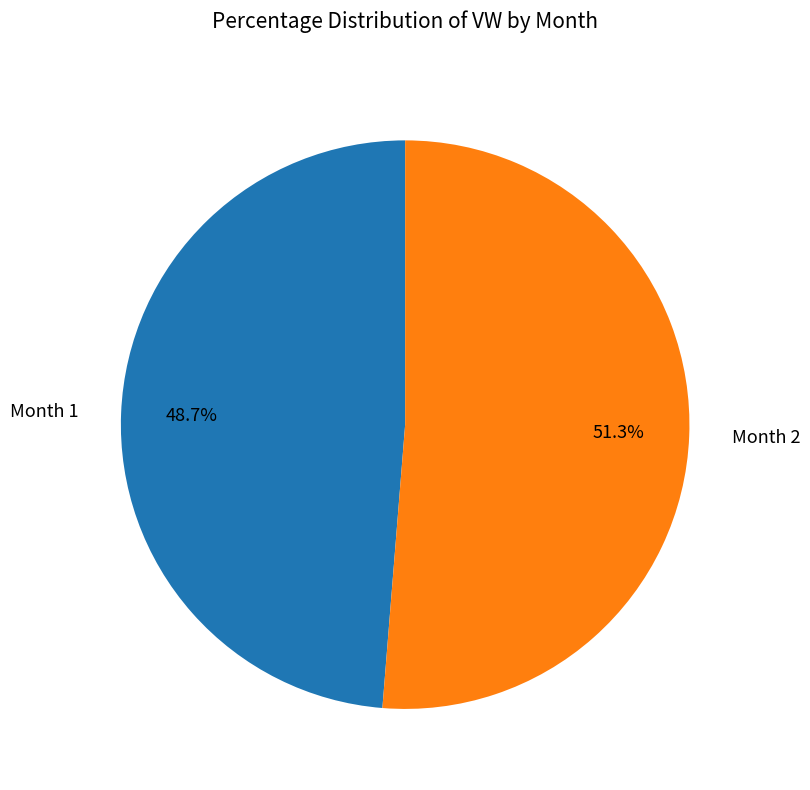

Is there a majority slice in this chart?

Yes